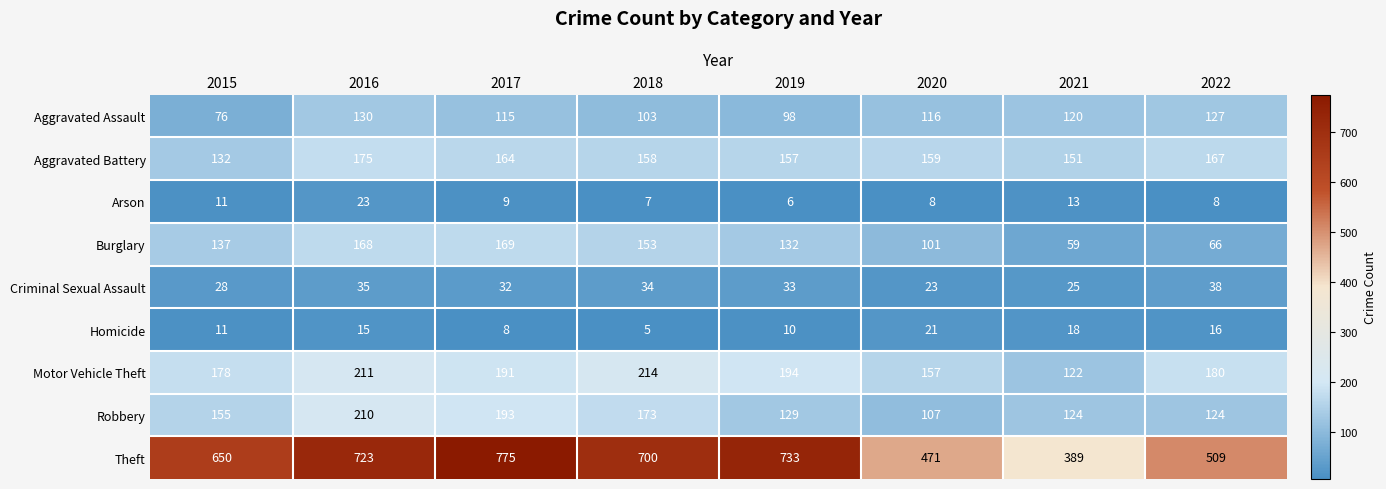

What is the minimum value shown in the chart?

5